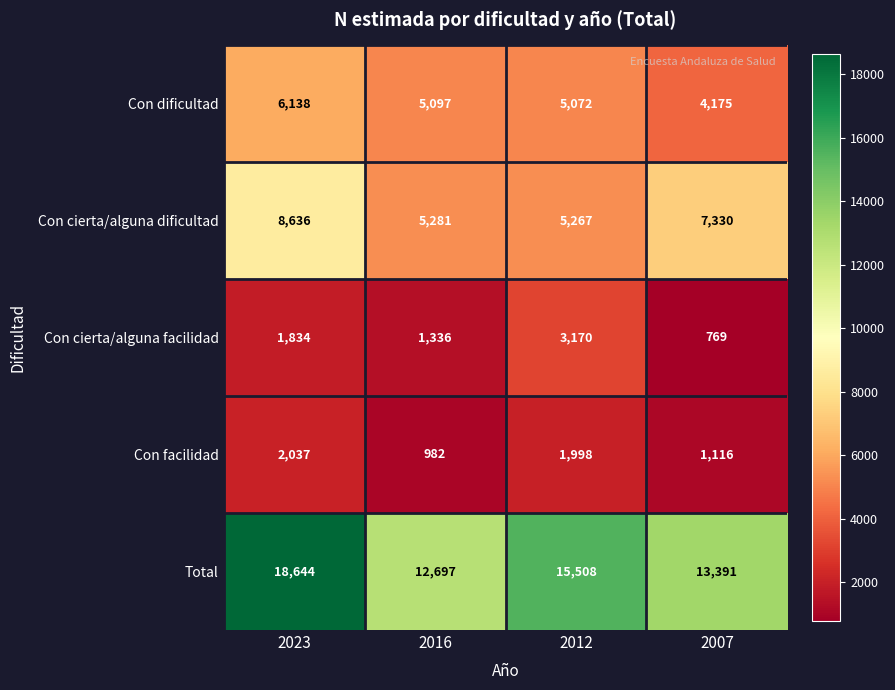

Between 2012 and 2007, which series saw the biggest shift?

Con cierta/alguna facilidad